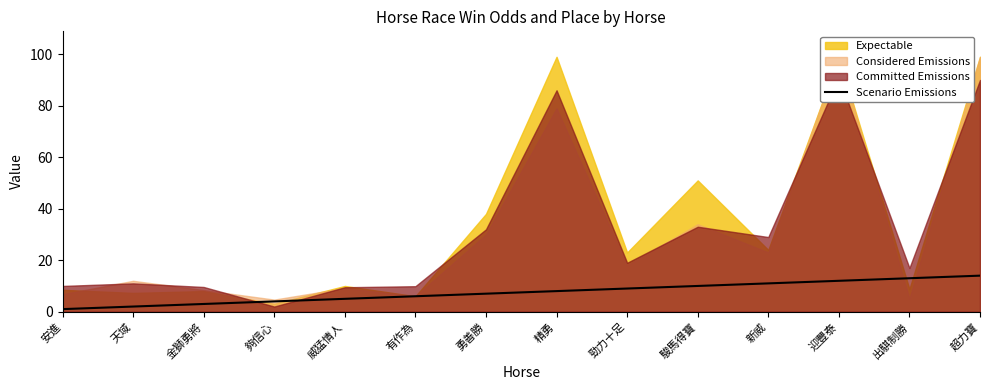

What is the maximum value for Scenario Emissions?

14